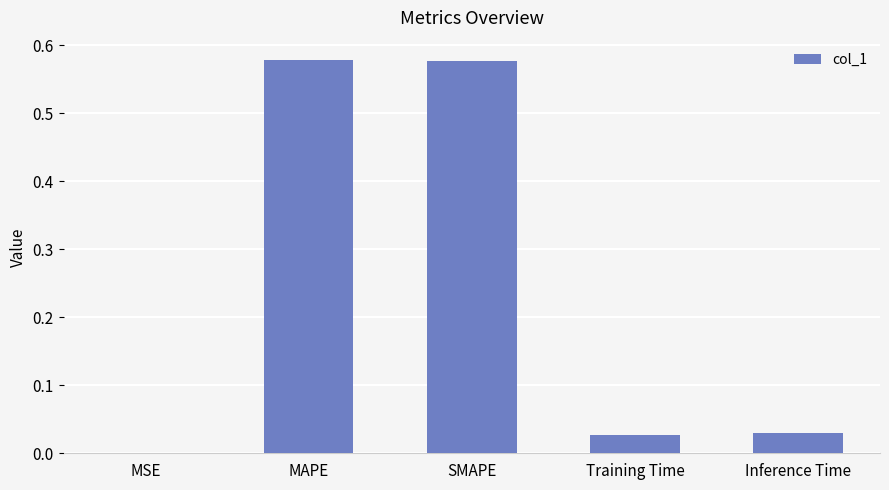

True or false: the data shows 0.0 at Training Time.

True